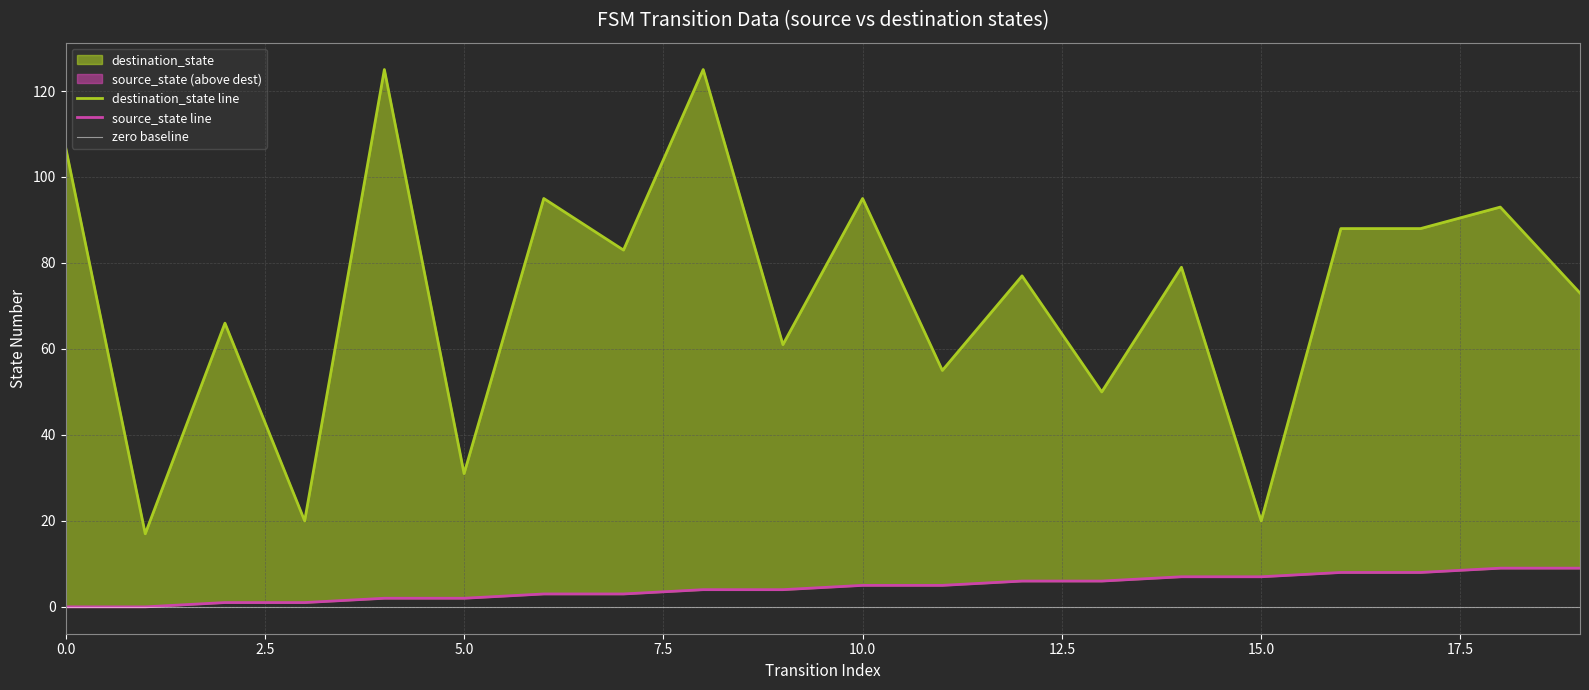

Where is destination_state nearest to the value 71?

19